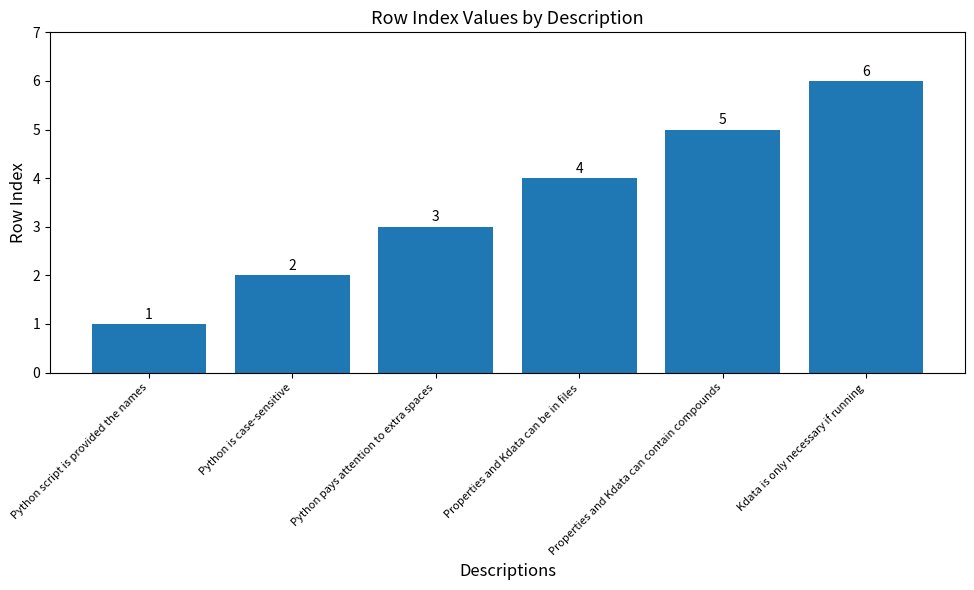

Where is the data nearest to the value 3?

Python pays attention to extra spaces